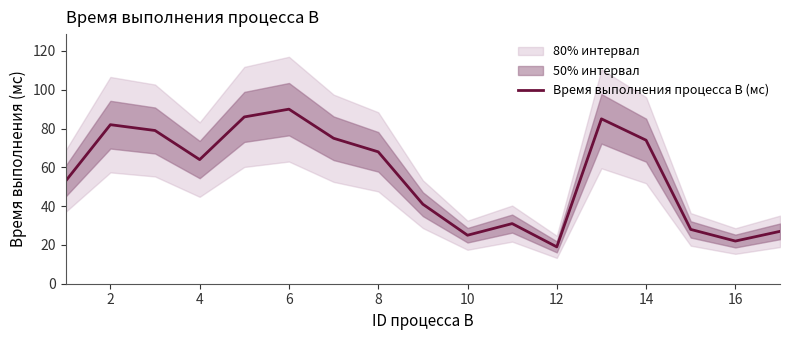

What is the label of the 2nd point from the left?

2